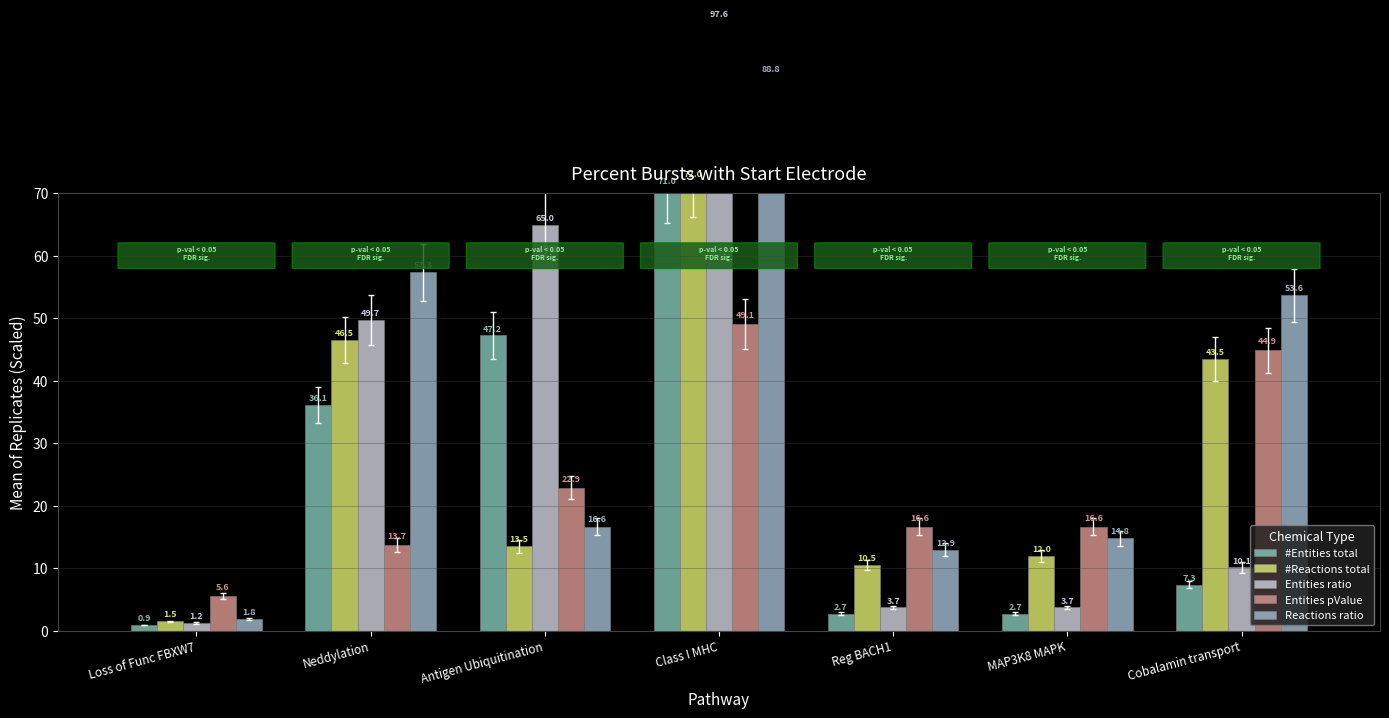

How many data points in #Reactions total are above 13?

4